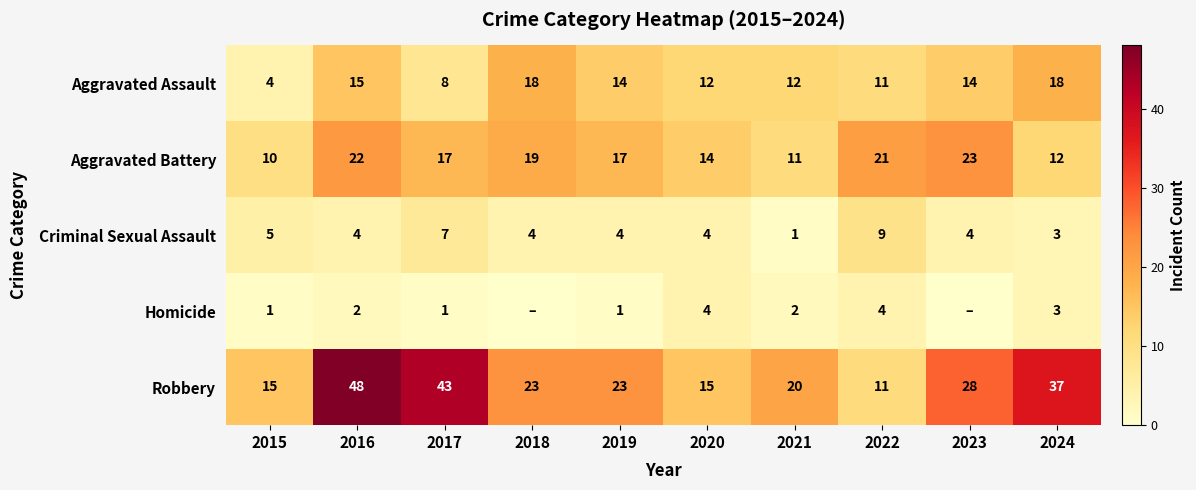

At 2021, list the series in order from smallest to largest.

Criminal Sexual Assault, Homicide, Aggravated Battery, Aggravated Assault, Robbery